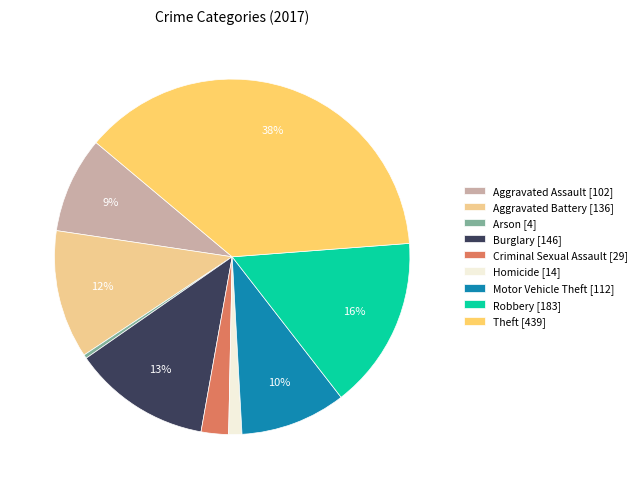

Is the sum of Arson [4] and Aggravated Assault [102] greater than half?

No